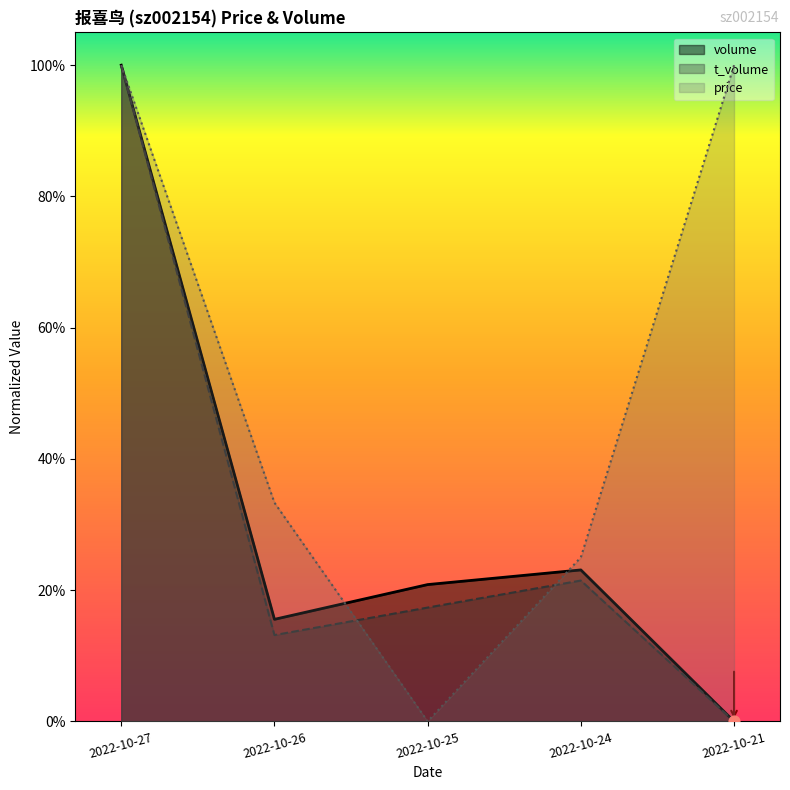

What is the total value across all series at 2022-10-24?

0.7